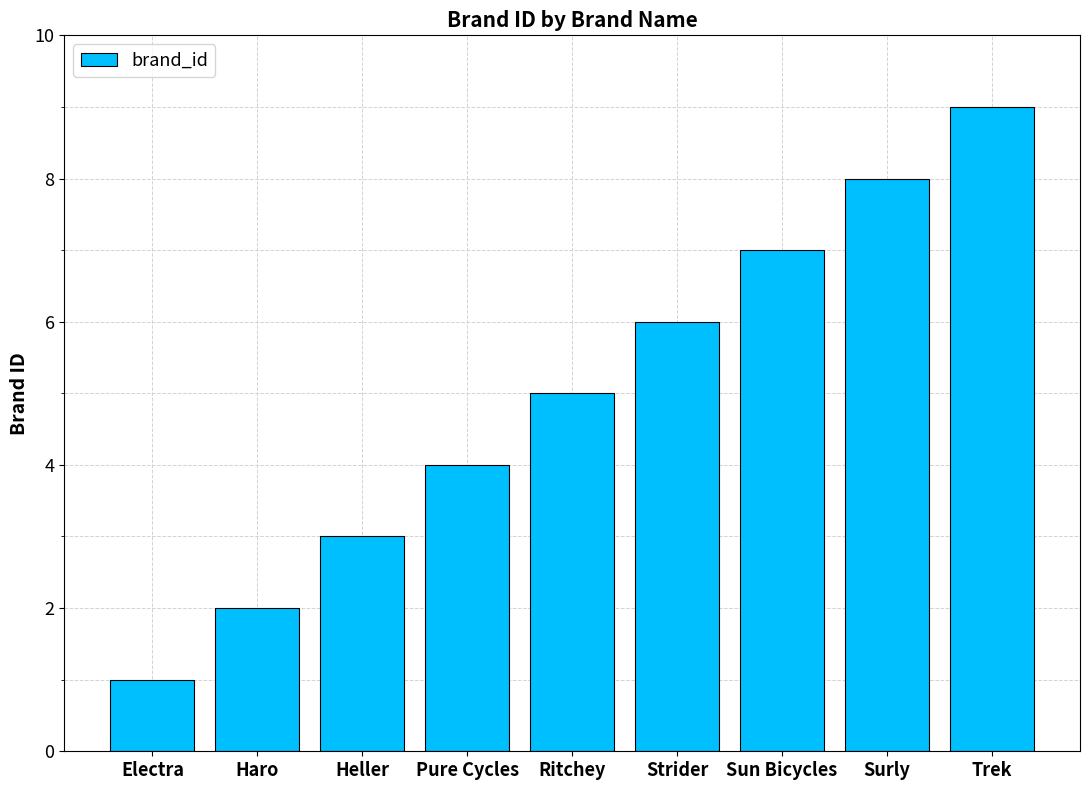

What value does the data have at Haro?

2